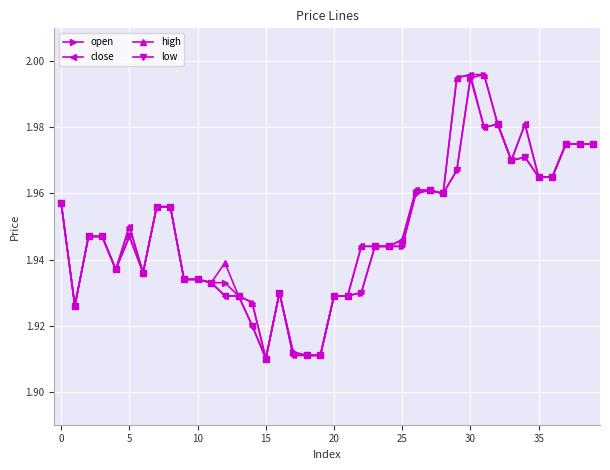

What are all the series names shown in the legend?

open, close, high, low